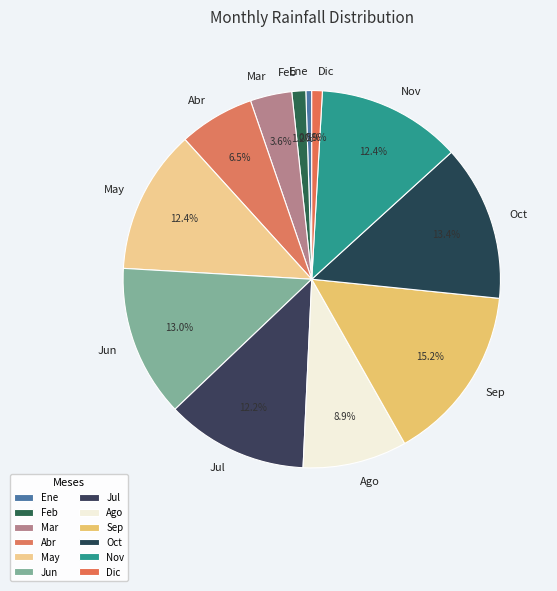

Count the number of slices in the pie.

12